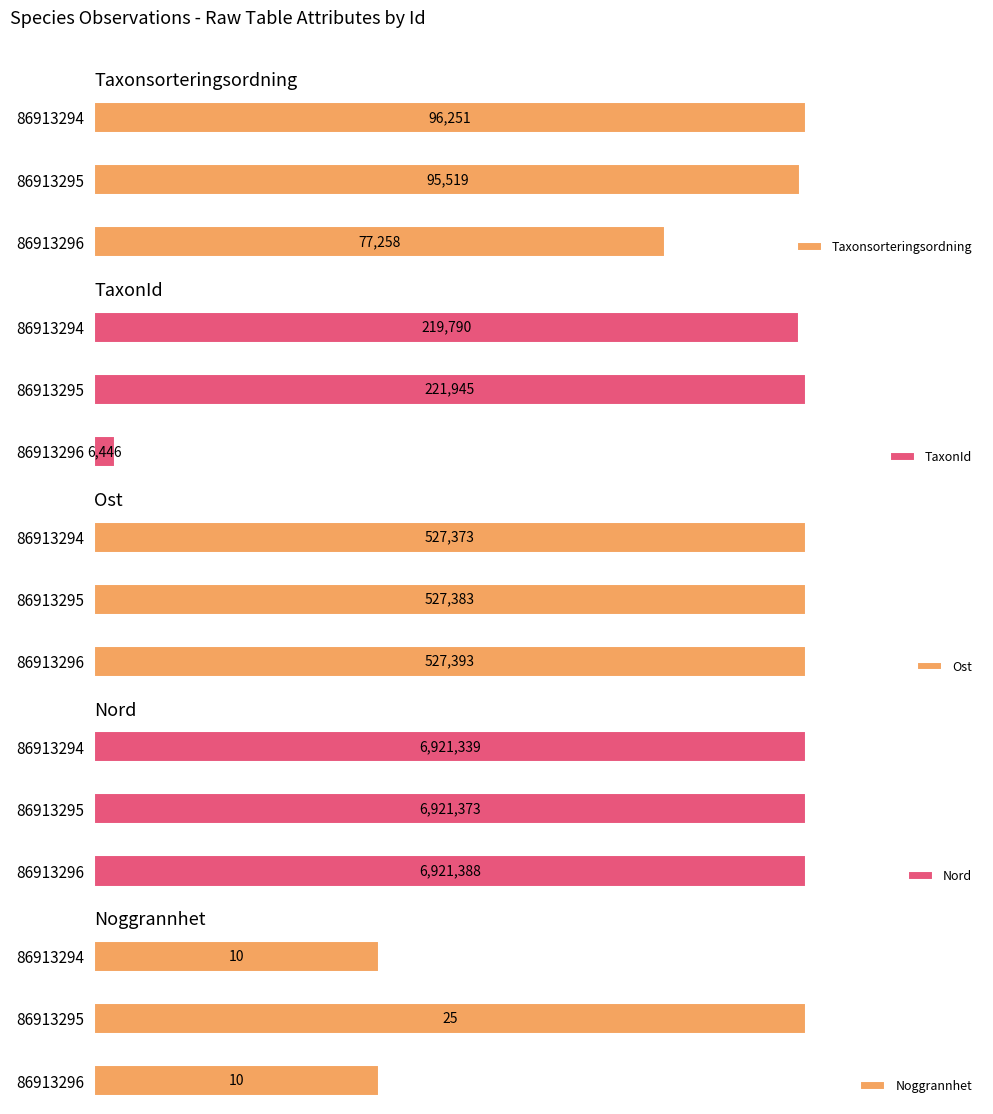

List the labels in order of Taxonsorteringsordning value, largest first.

86913294, 86913295, 86913296